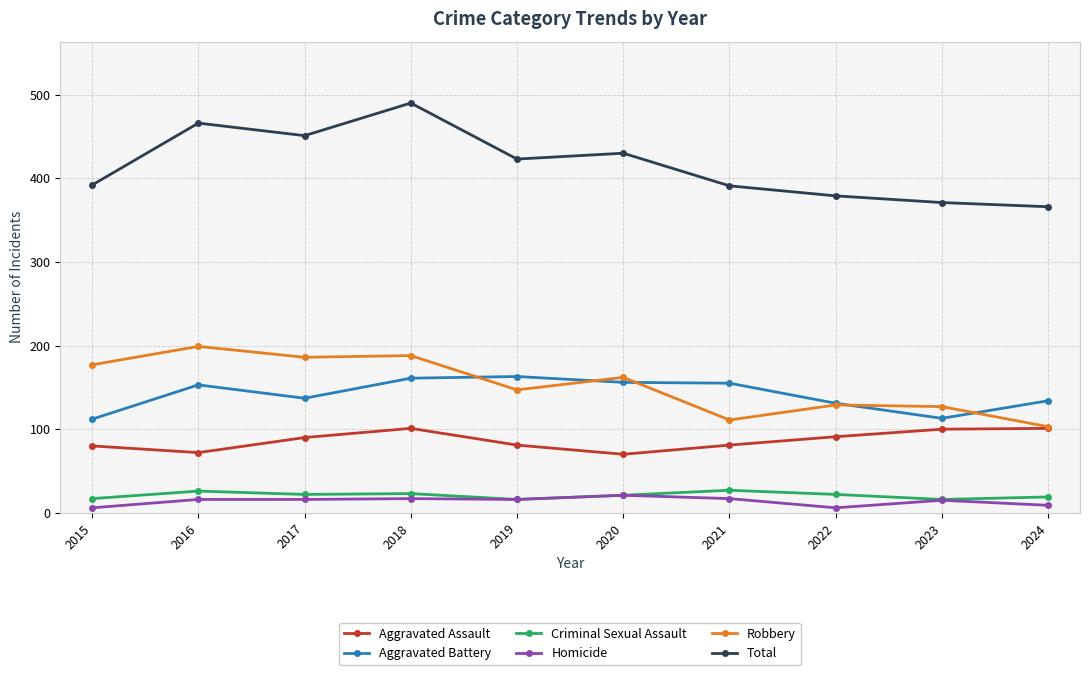

What is the average value of the Aggravated Assault series?

87